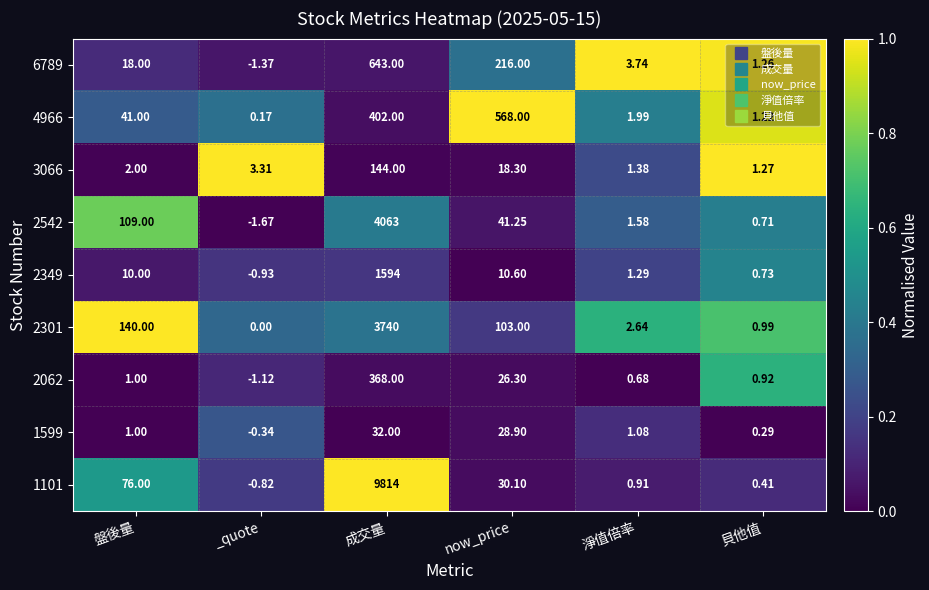

At which category is the sum across all series the highest?

成交量